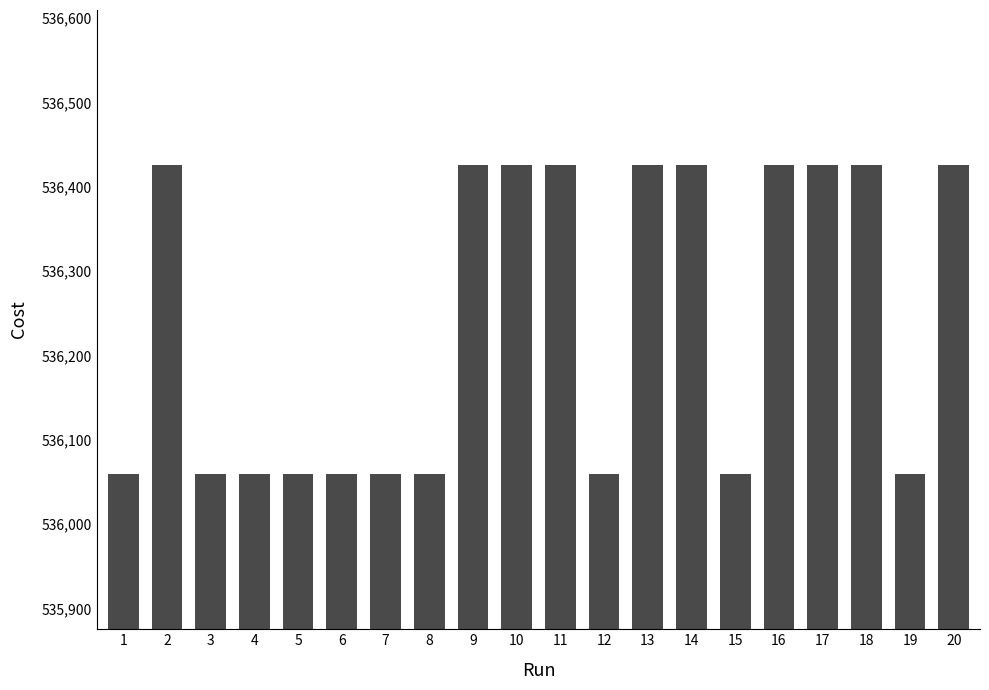

What is the smallest value displayed?

536059.0